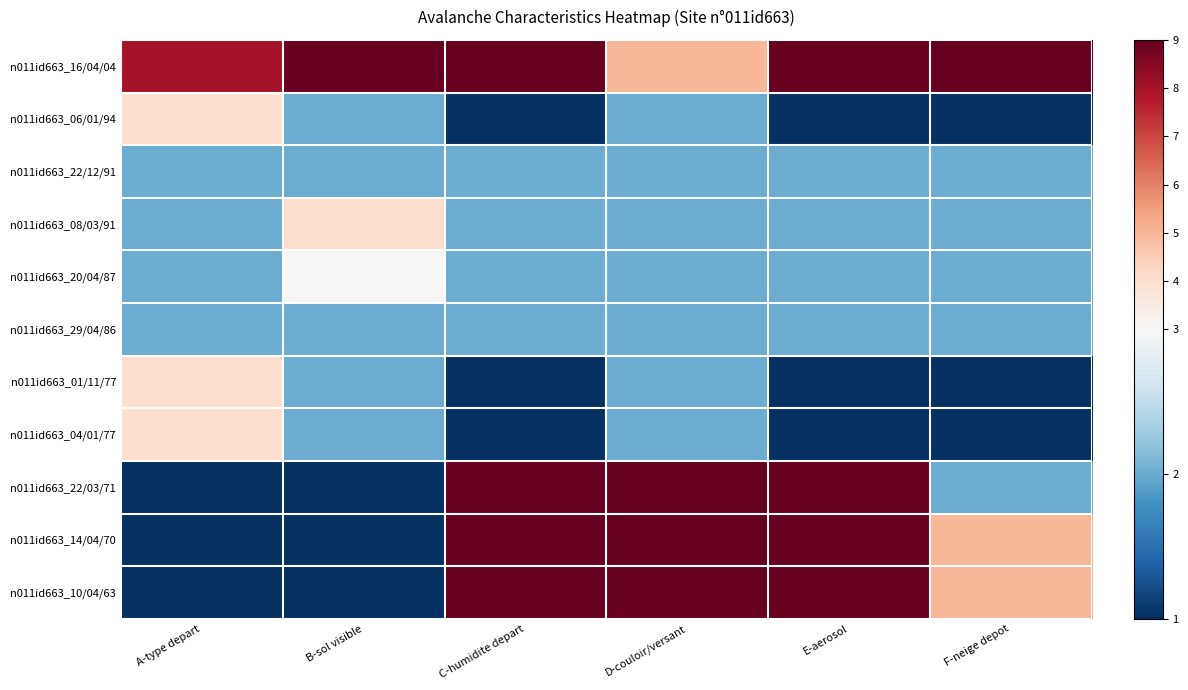

What is the total value across all series at A-type depart?

31